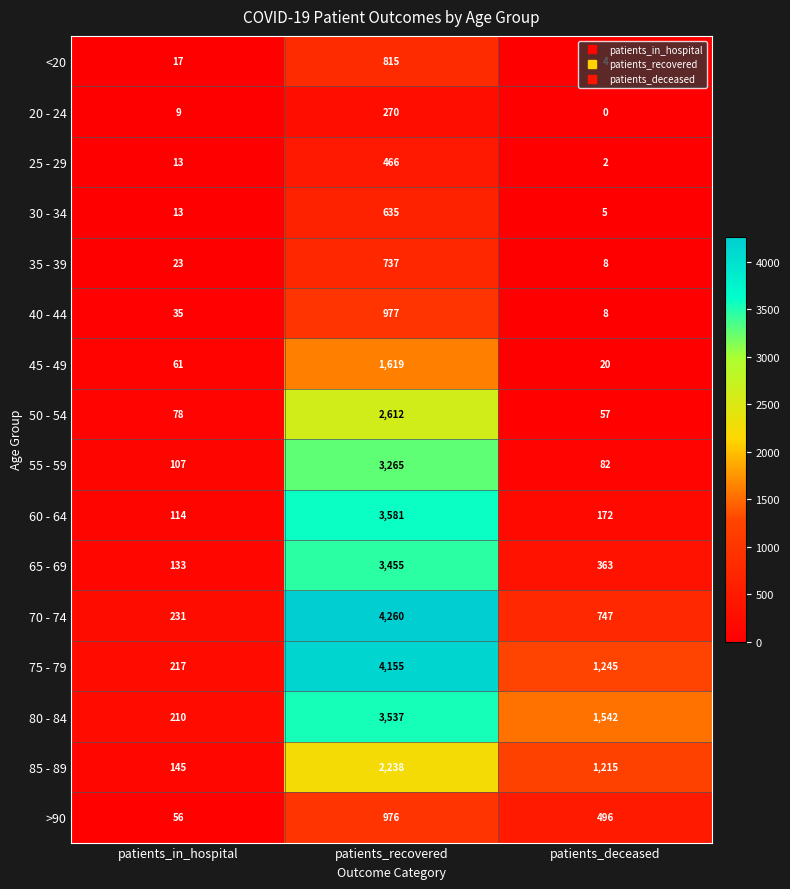

At patients_recovered, list the series in order from largest to smallest.

70 - 74, 75 - 79, 60 - 64, 80 - 84, 65 - 69, 55 - 59, 50 - 54, 85 - 89, 45 - 49, 40 - 44, >90, <20, 35 - 39, 30 - 34, 25 - 29, 20 - 24